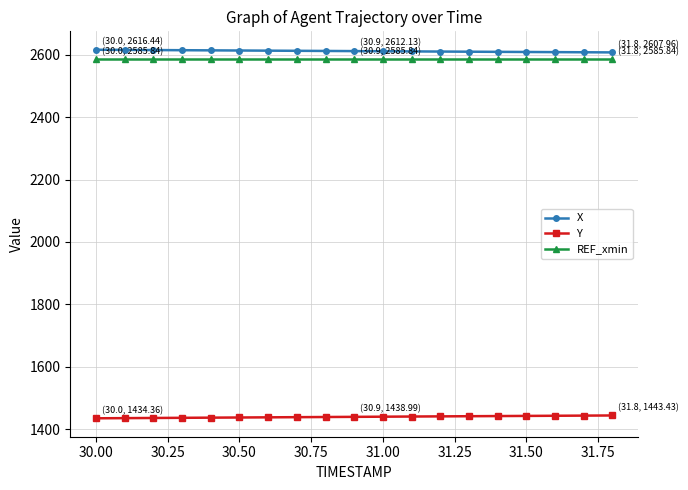

At how many categories does at least one series exceed 1473?

19